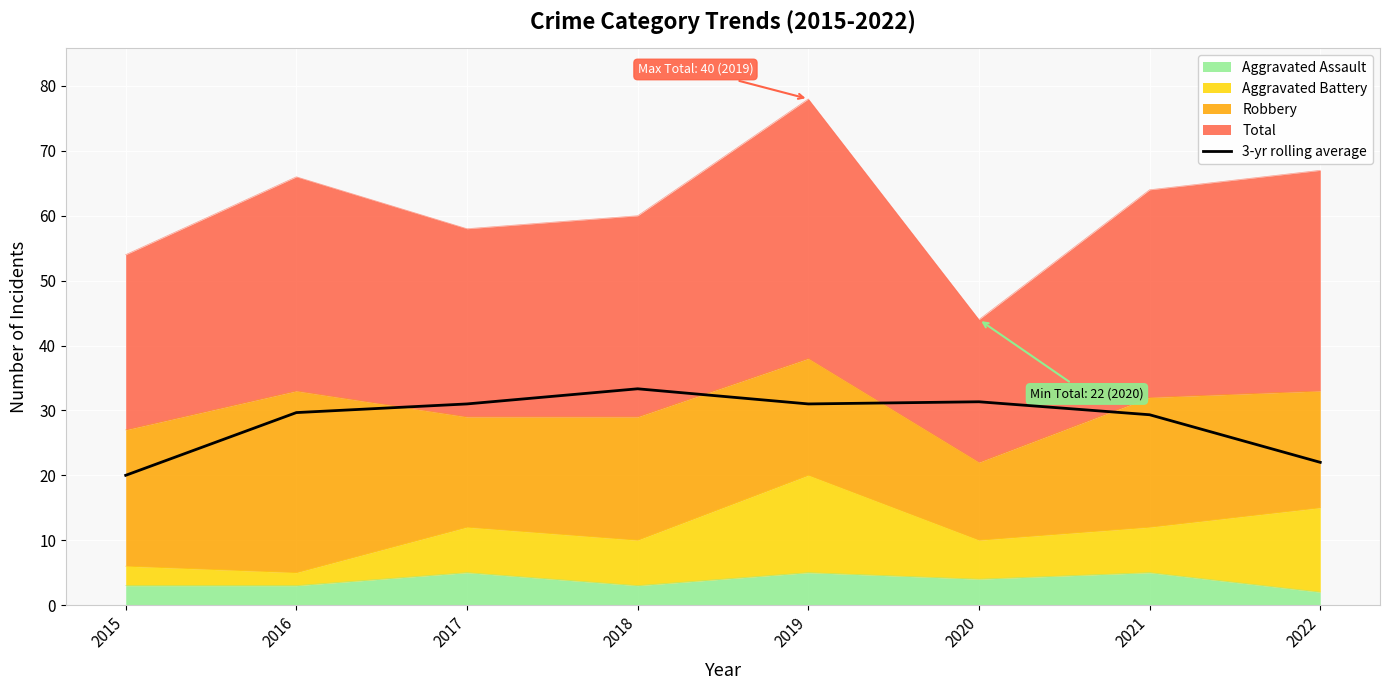

Does the chart display data point markers on the line(s)?

No